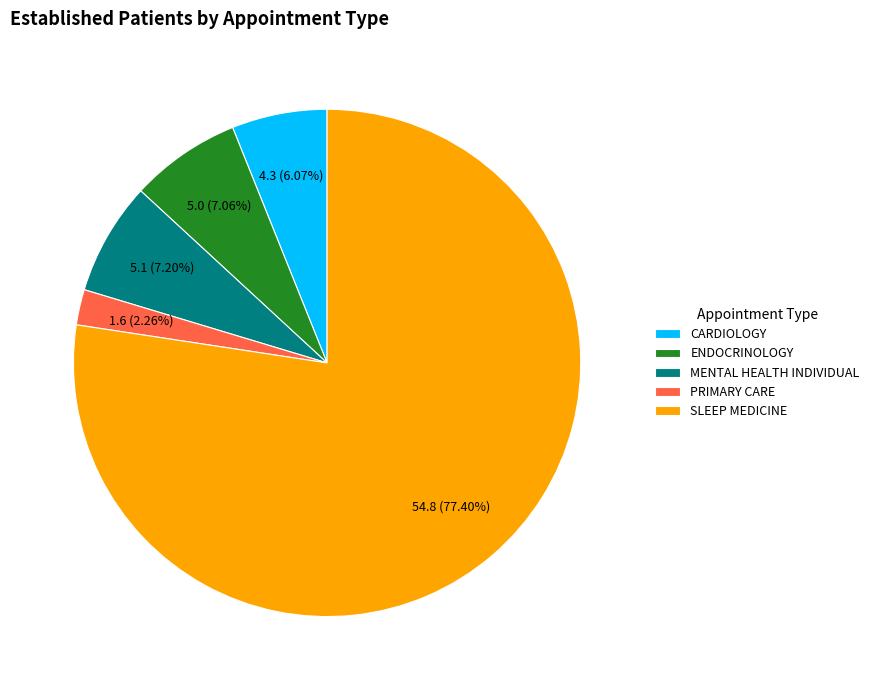

Which has a higher value, PRIMARY CARE or MENTAL HEALTH INDIVIDUAL?

MENTAL HEALTH INDIVIDUAL